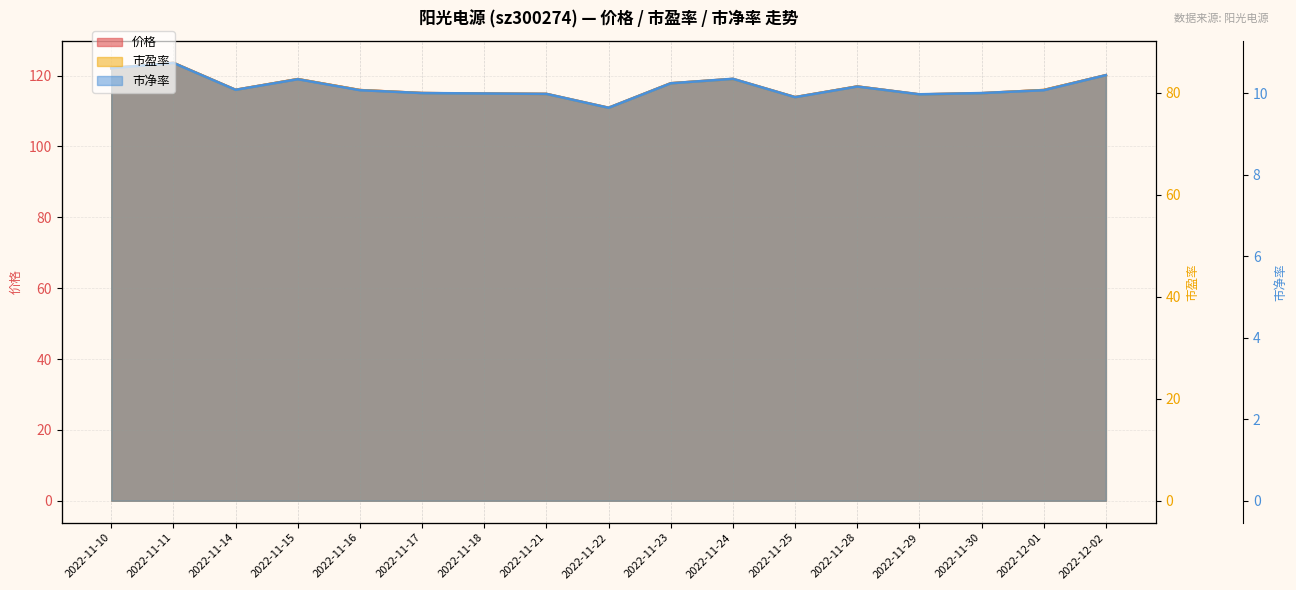

Reading left to right, what are all the values shown in this chart?

价格: 2022-11-10=122.1	2022-11-11=123.6	2022-11-14=116.0	2022-11-15=119.0	2022-11-16=115.9	2022-11-17=115.0	2022-11-18=114.9	2022-11-21=114.8	2022-11-22=110.9	2022-11-23=117.8	2022-11-24=119.0	2022-11-25=113.9	2022-11-28=116.9	2022-11-29=114.7	2022-11-30=115.0	2022-12-01=115.9	2022-12-02=120.1
市盈率: 2022-11-10=84.8	2022-11-11=85.8	2022-11-14=80.5	2022-11-15=82.6	2022-11-16=80.5	2022-11-17=79.9	2022-11-18=79.8	2022-11-21=79.7	2022-11-22=77.0	2022-11-23=81.8	2022-11-24=82.7	2022-11-25=79.1	2022-11-28=81.2	2022-11-29=79.6	2022-11-30=79.9	2022-12-01=80.5	2022-12-02=83.4
市净率: 2022-11-10=10.6	2022-11-11=10.7	2022-11-14=10.1	2022-11-15=10.3	2022-11-16=10.1	2022-11-17=10.0	2022-11-18=10.0	2022-11-21=10.0	2022-11-22=9.6	2022-11-23=10.2	2022-11-24=10.3	2022-11-25=9.9	2022-11-28=10.2	2022-11-29=10.0	2022-11-30=10.0	2022-12-01=10.1	2022-12-02=10.4